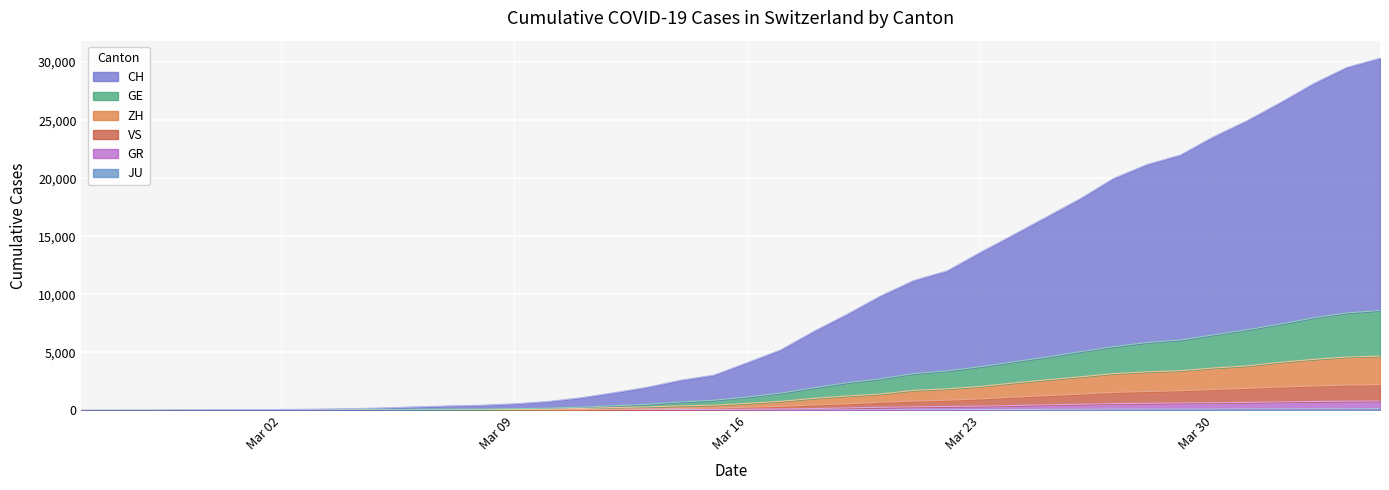

Is it true that GE equals 5 at 2020-02-26?

False